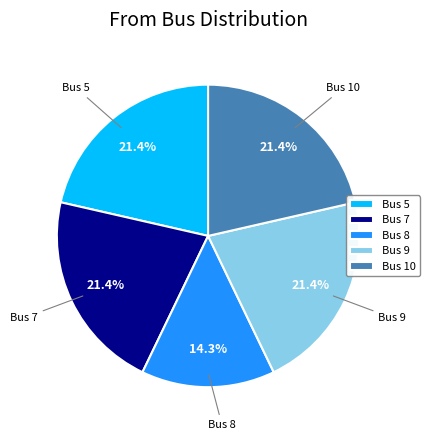

Is there any slice that represents more than half of the pie?

No